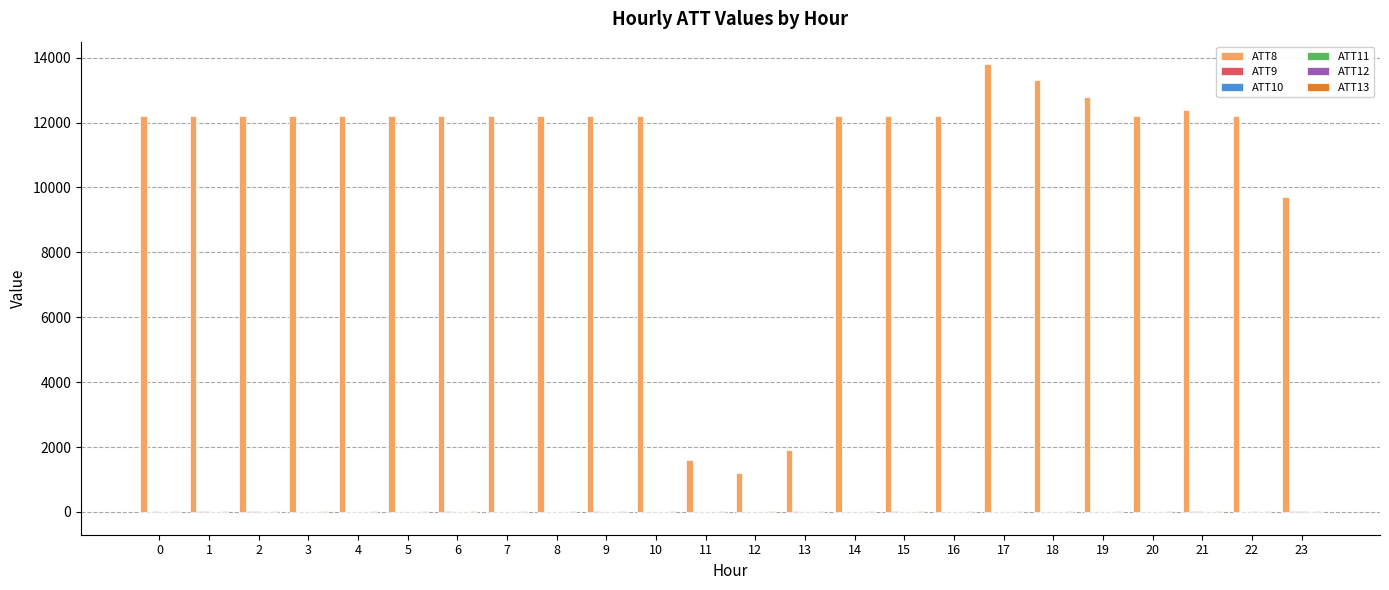

Which series has the largest total across all categories?

ATT8